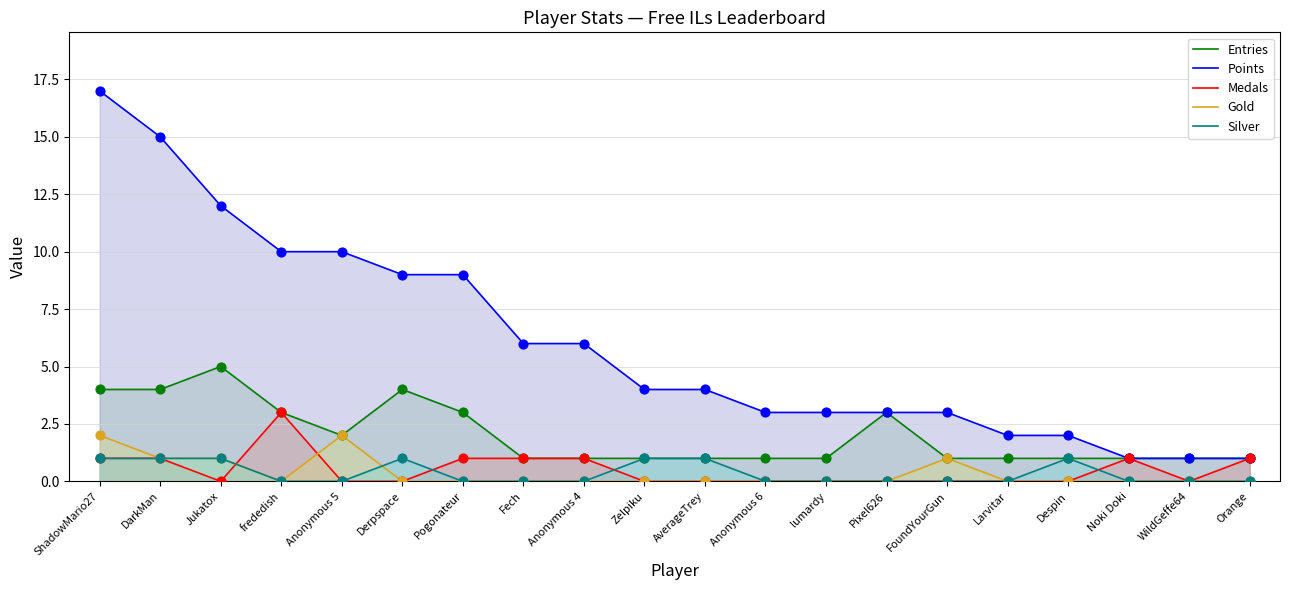

Is the value of Silver at Jukatox greater than the value of Entries at Noki Doki?

No